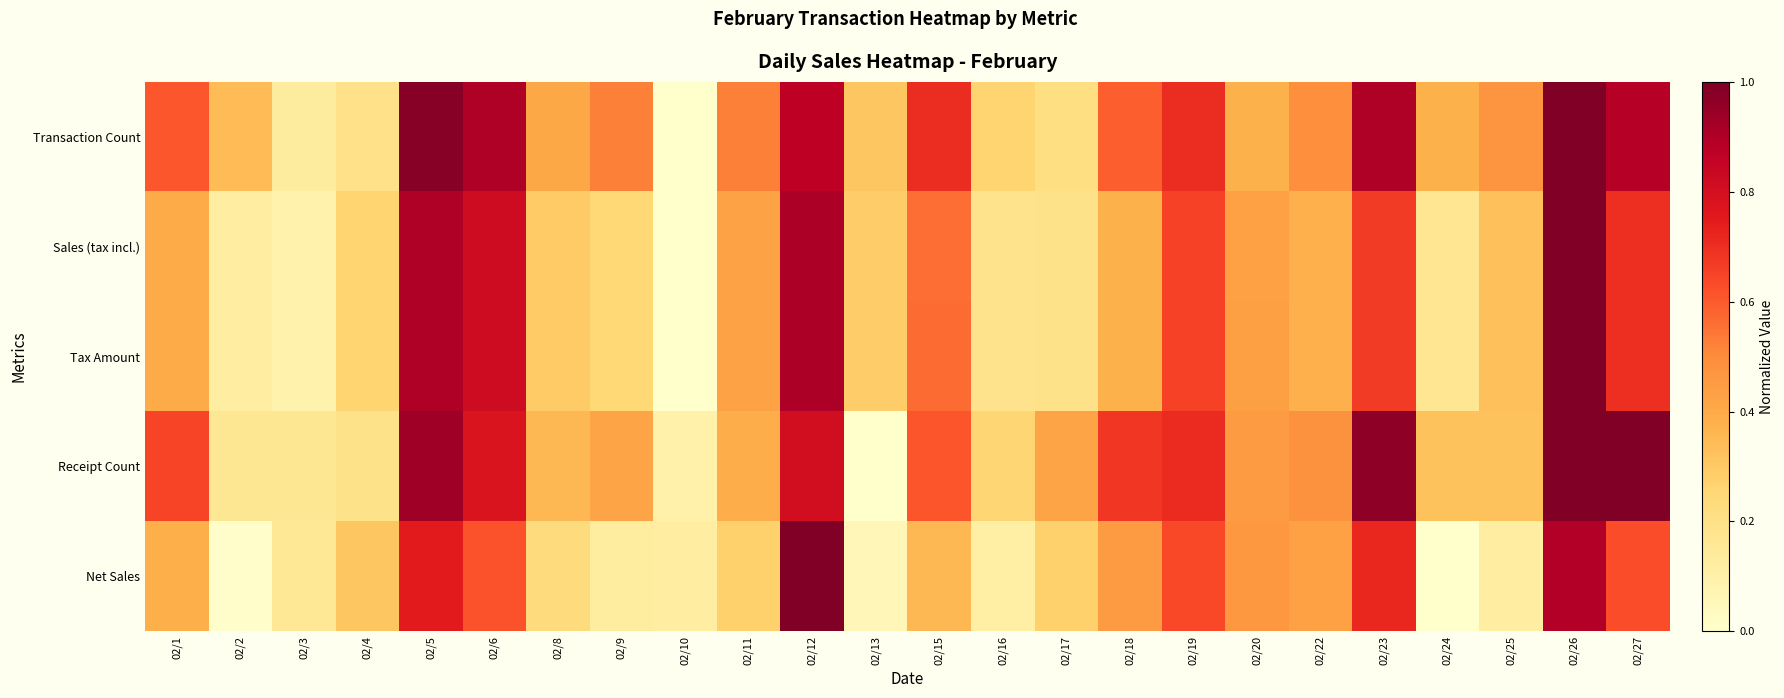

Reading left to right, transcribe all the data shown in this chart.

Transaction Count: 02/1=0.6	02/2=0.3	02/3=0.1	02/4=0.2	02/5=1.0	02/6=0.9	02/8=0.4	02/9=0.5	02/10=0.0	02/11=0.5	02/12=0.9	02/13=0.3	02/15=0.7	02/16=0.3	02/17=0.2	02/18=0.6	02/19=0.7	02/20=0.4	02/22=0.5	02/23=0.9	02/24=0.4	02/25=0.5	02/26=1.0	02/27=0.9
Sales (tax incl.): 02/1=0.4	02/2=0.1	02/3=0.1	02/4=0.3	02/5=0.9	02/6=0.8	02/8=0.3	02/9=0.2	02/10=0.0	02/11=0.4	02/12=0.9	02/13=0.3	02/15=0.6	02/16=0.2	02/17=0.2	02/18=0.4	02/19=0.7	02/20=0.4	02/22=0.4	02/23=0.7	02/24=0.2	02/25=0.3	02/26=1.0	02/27=0.7
Tax Amount: 02/1=0.4	02/2=0.1	02/3=0.1	02/4=0.3	02/5=0.9	02/6=0.8	02/8=0.3	02/9=0.2	02/10=0.0	02/11=0.4	02/12=0.9	02/13=0.3	02/15=0.6	02/16=0.2	02/17=0.2	02/18=0.4	02/19=0.7	02/20=0.4	02/22=0.4	02/23=0.7	02/24=0.2	02/25=0.3	02/26=1.0	02/27=0.7
Receipt Count: 02/1=0.6	02/2=0.2	02/3=0.2	02/4=0.2	02/5=0.9	02/6=0.8	02/8=0.4	02/9=0.4	02/10=0.1	02/11=0.4	02/12=0.8	02/13=0.0	02/15=0.6	02/16=0.3	02/17=0.4	02/18=0.7	02/19=0.7	02/20=0.5	02/22=0.5	02/23=1.0	02/24=0.3	02/25=0.3	02/26=1.0	02/27=1.0
Net Sales: 02/1=0.4	02/2=0.0	02/3=0.2	02/4=0.3	02/5=0.7	02/6=0.6	02/8=0.2	02/9=0.1	02/10=0.1	02/11=0.3	02/12=1.0	02/13=0.1	02/15=0.4	02/16=0.1	02/17=0.3	02/18=0.4	02/19=0.6	02/20=0.5	02/22=0.4	02/23=0.7	02/24=0.0	02/25=0.1	02/26=0.9	02/27=0.6